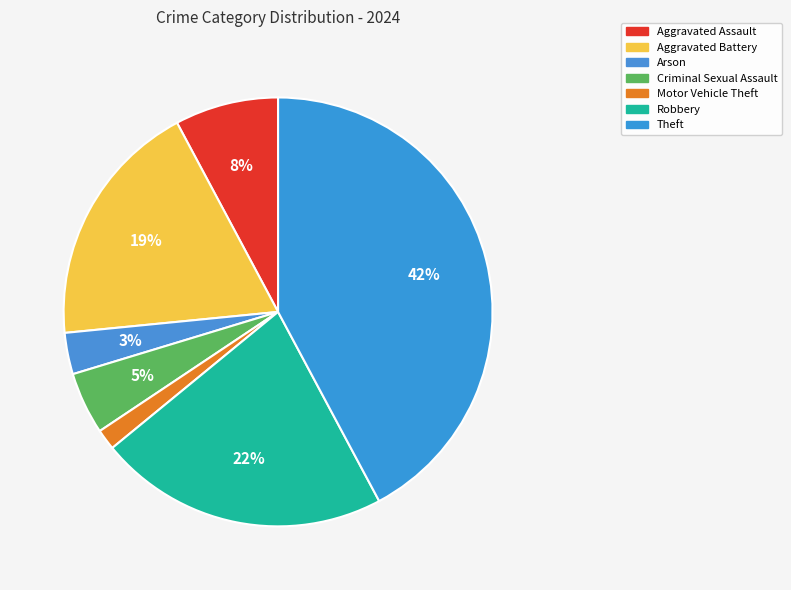

What is the ratio of the value at Arson to the value at Aggravated Assault?

0.4